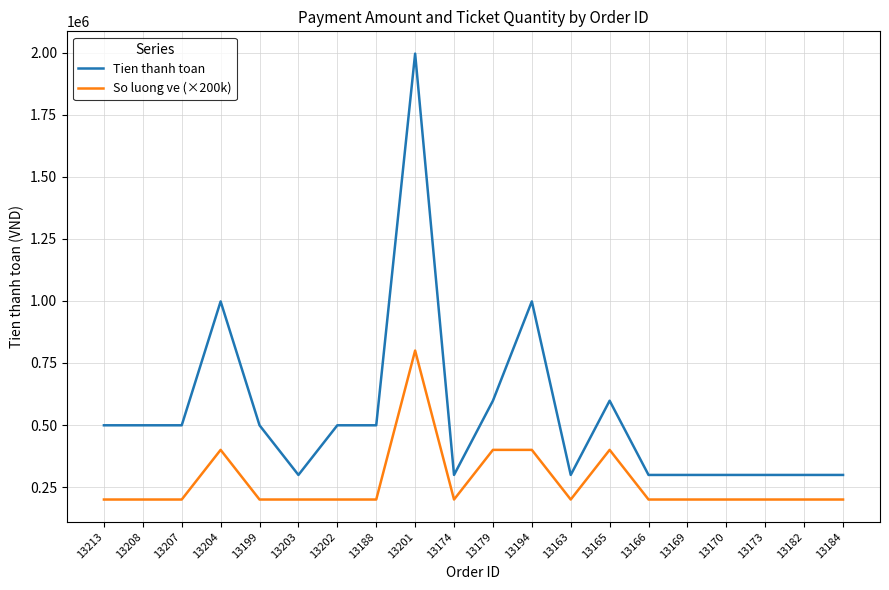

How many values in the So luong ve (×200k) series exceed 200000?

5